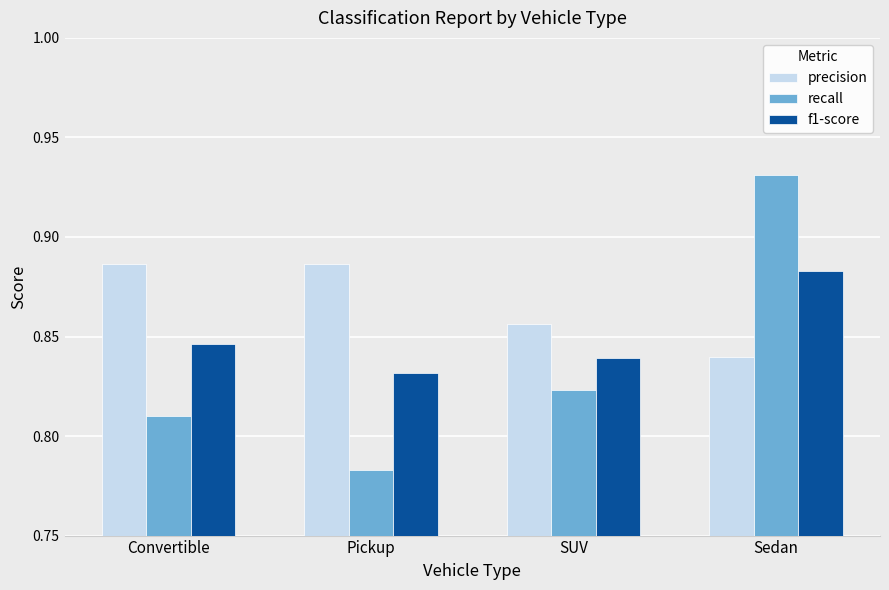

At which category does the chart reach its minimum across all series?

Pickup